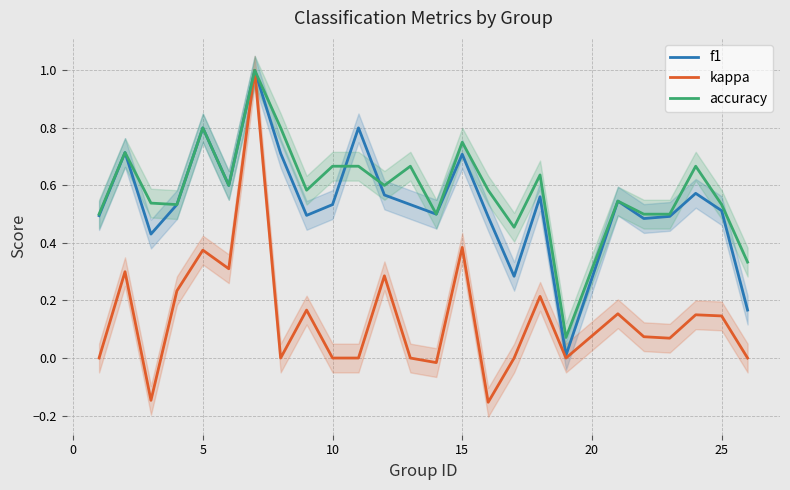

What is the highest value of the f1 series?

1.0